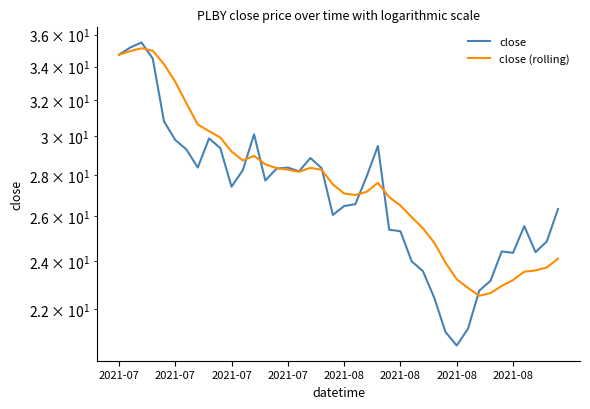

What is the minimum value for close (rolling)?

22.5